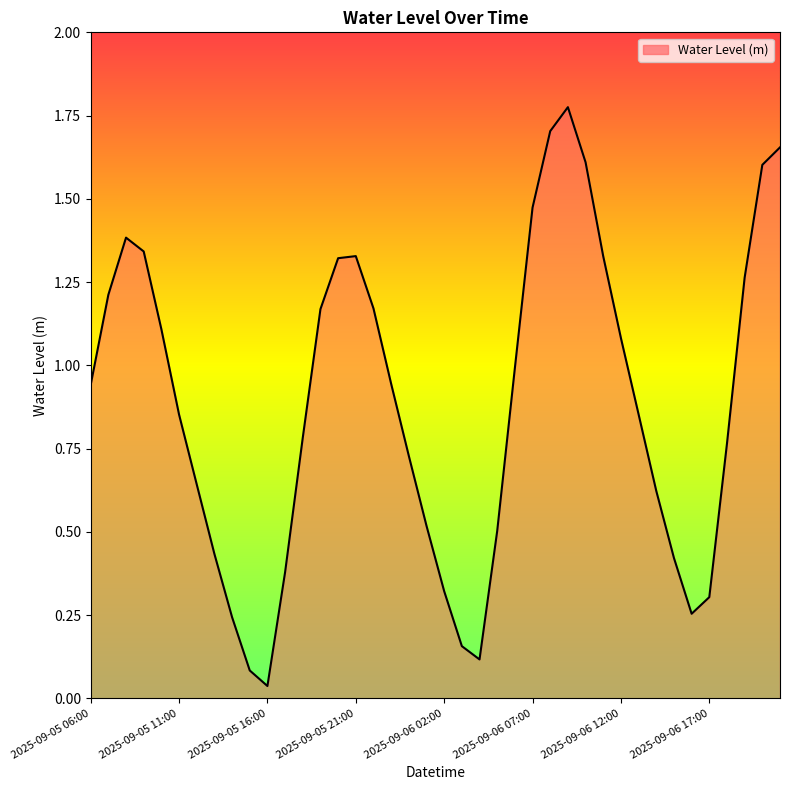

What is the sum of all values?

35.4